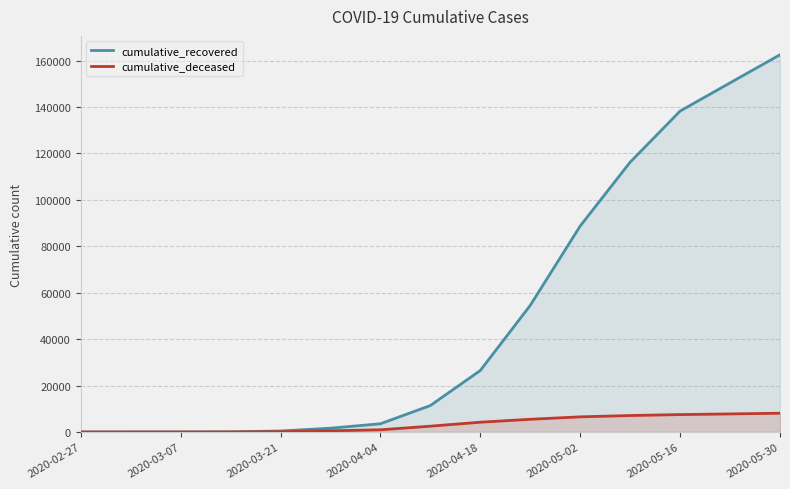

True or false: cumulative_recovered and cumulative_deceased cross at least once.

False